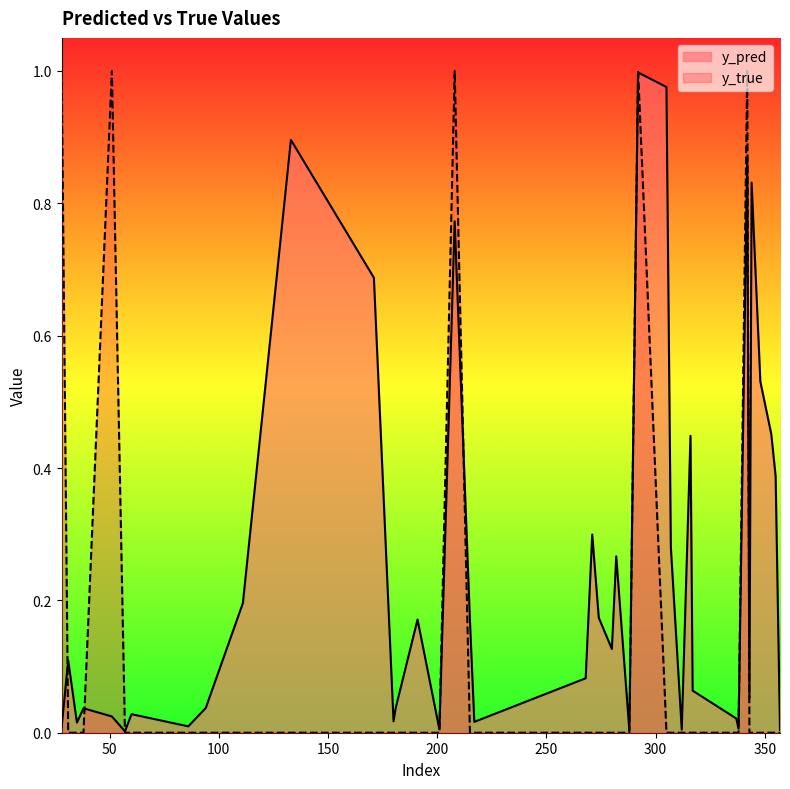

What are all the series names shown in the legend?

y_pred, y_true